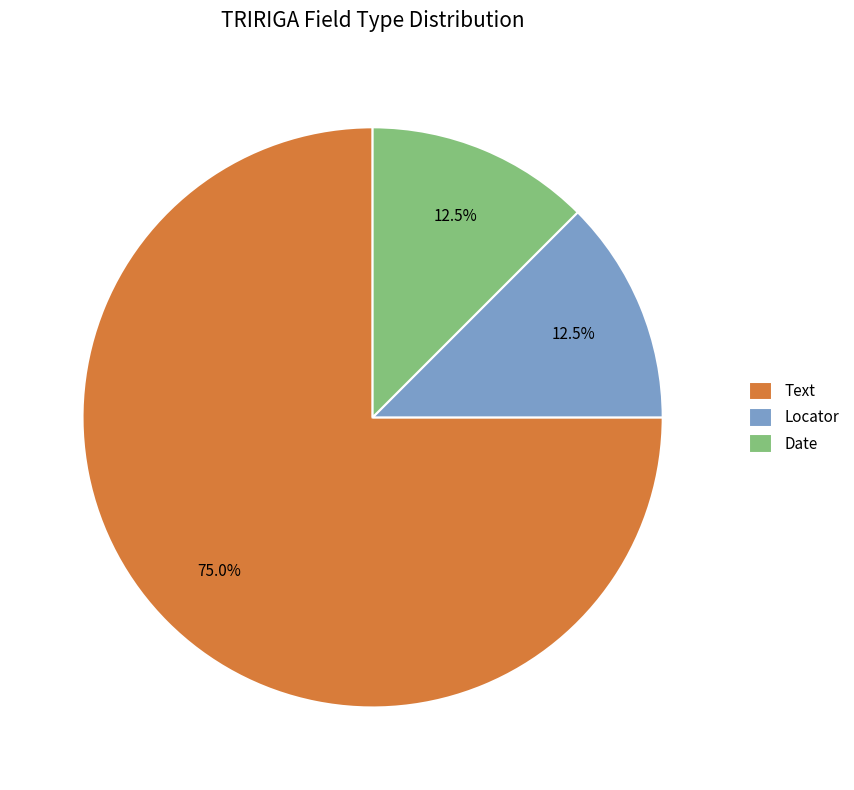

Which category has the biggest portion of the pie?

Text